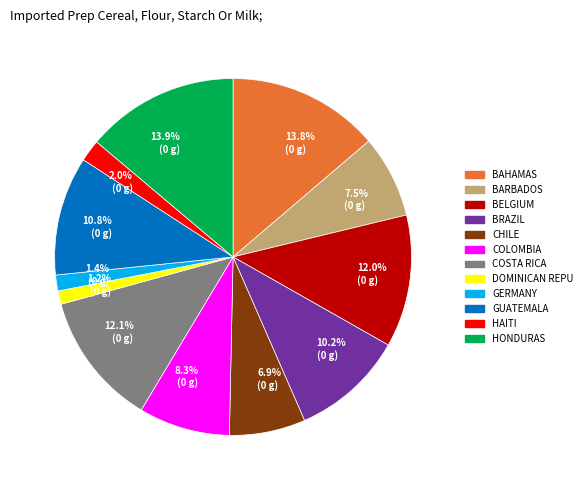

Is there any slice that represents more than half of the pie?

No